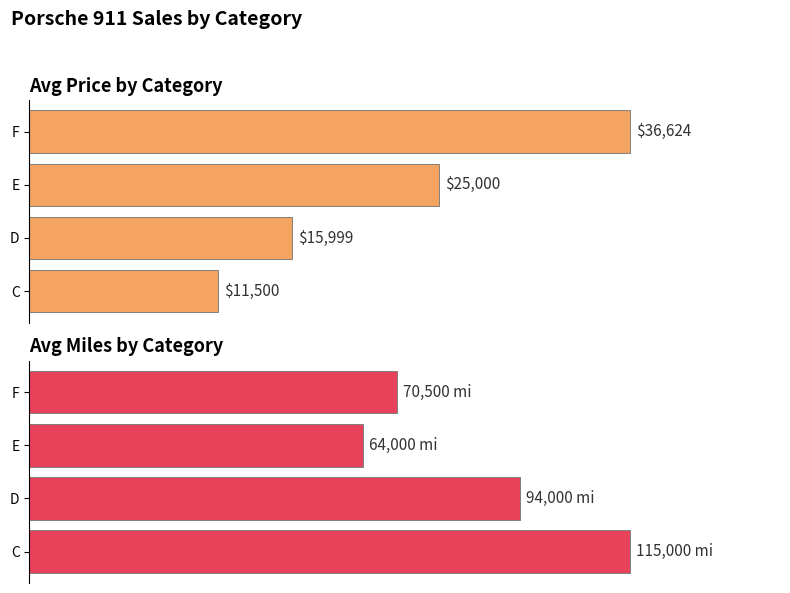

Which has a higher value, C or E?

E